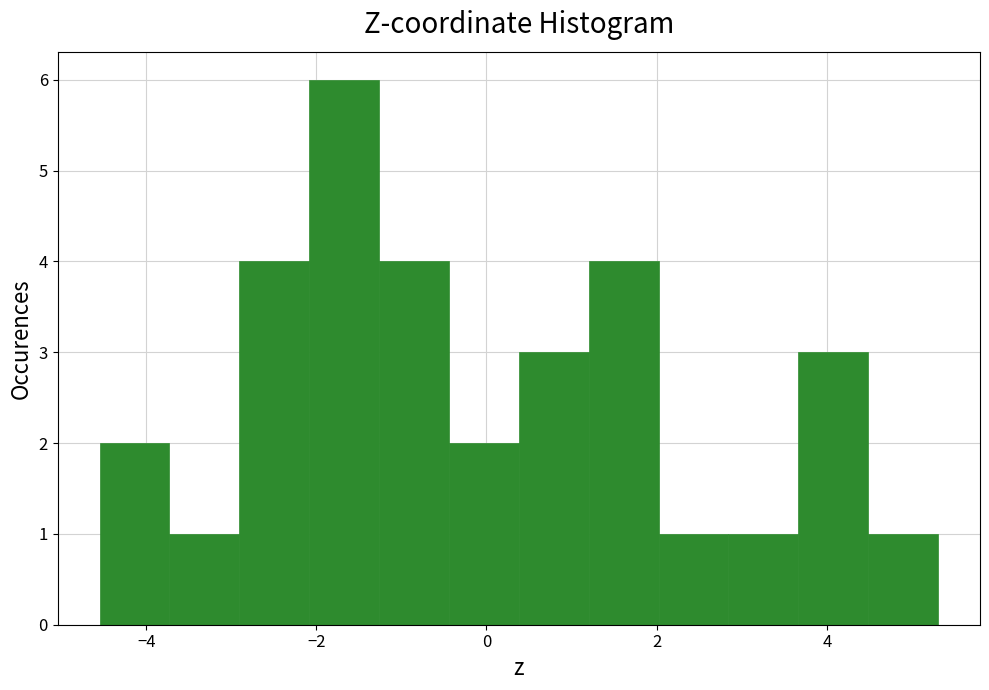

What is the height of the bar covering 2.0 to 2.8 on the x-axis? Neither the bar edges nor the heights are printed on the chart, so give them approximately, as read against the axes.

1